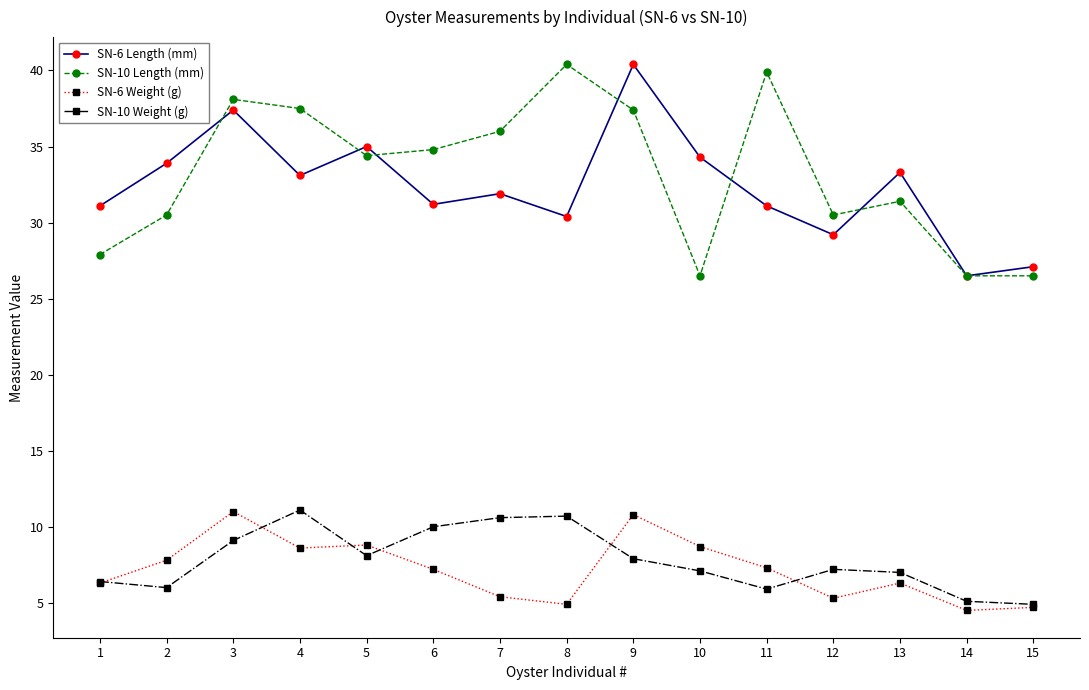

Which series has the largest total across all categories?

SN-10 Length (mm)